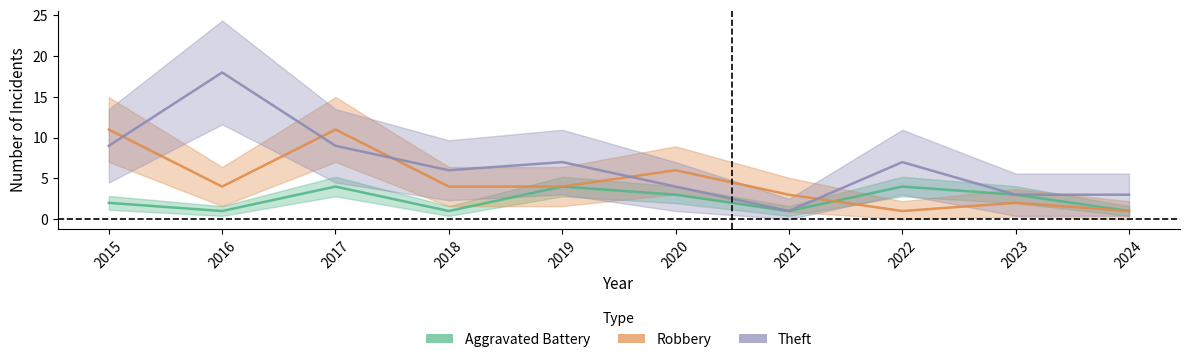

At which category is the sum across all series the highest?

2017